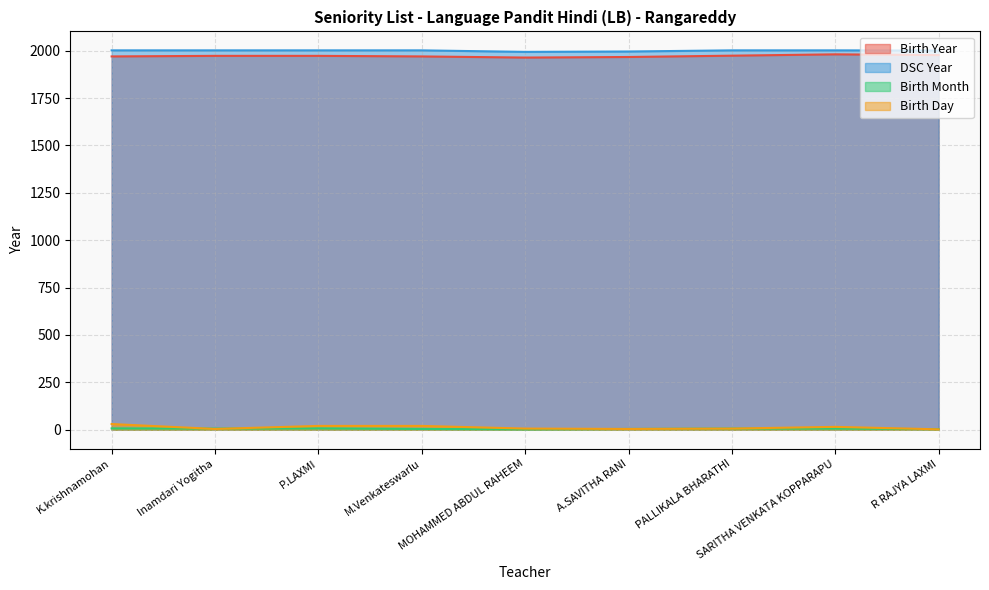

What are all the series names shown in the legend?

Birth Year, DSC Year, Birth Month, Birth Day